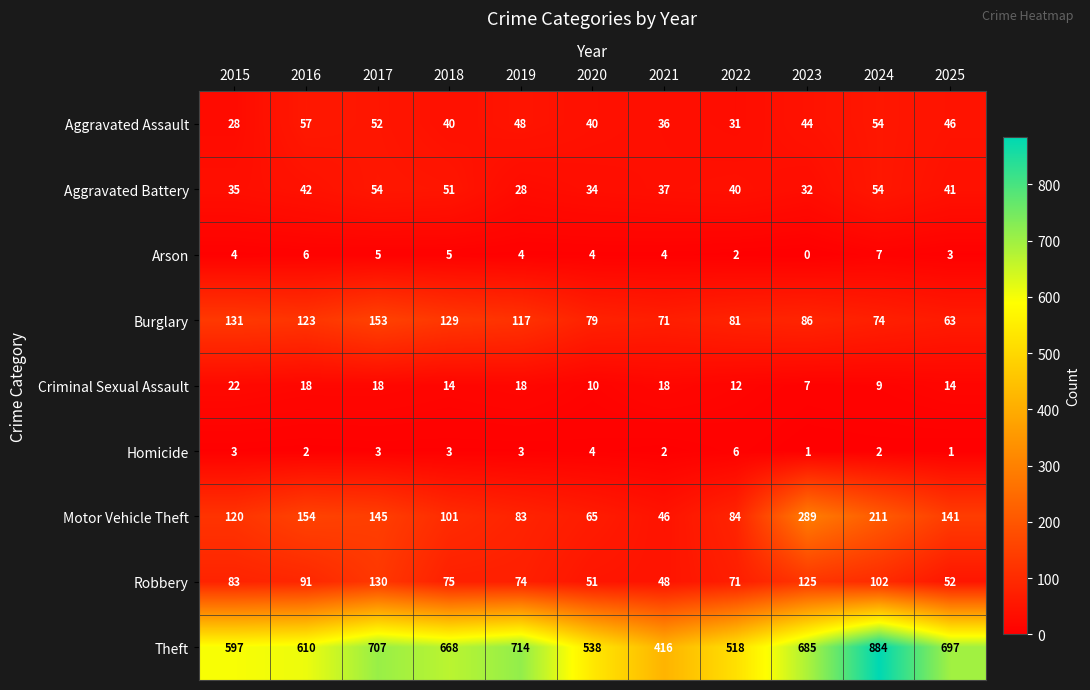

At which category is the sum across all series the highest?

2024